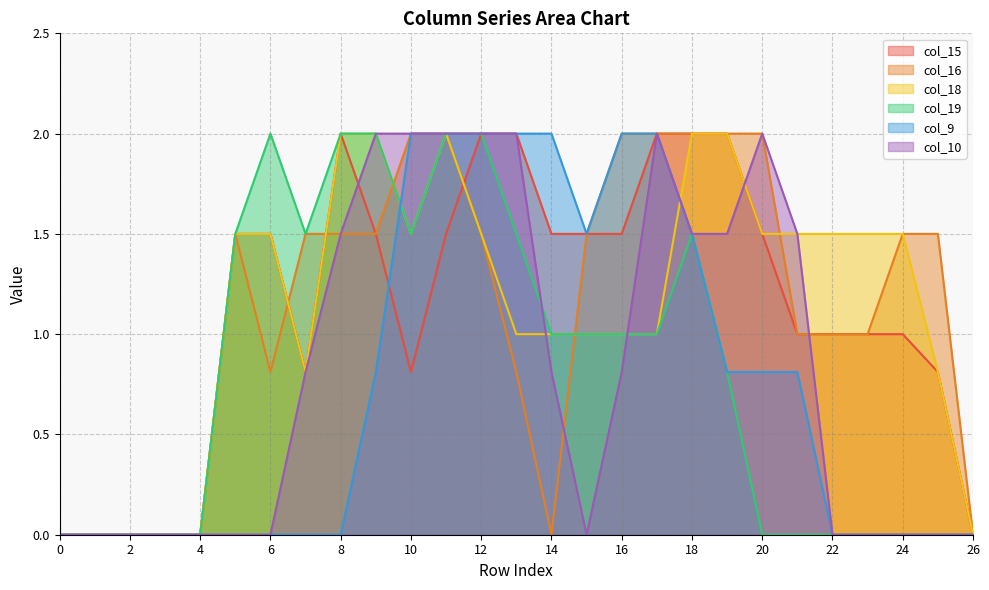

At which category is the sum across all series the highest?

11